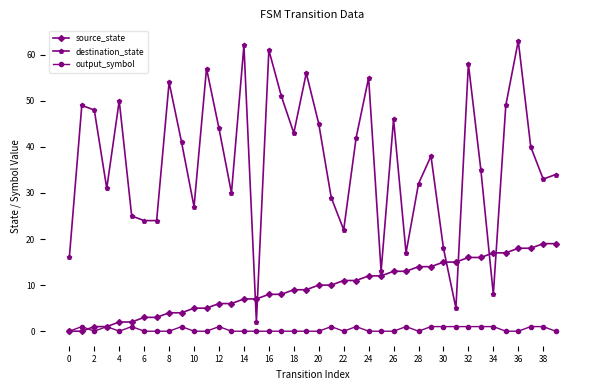

How many lines are shown in the chart?

3